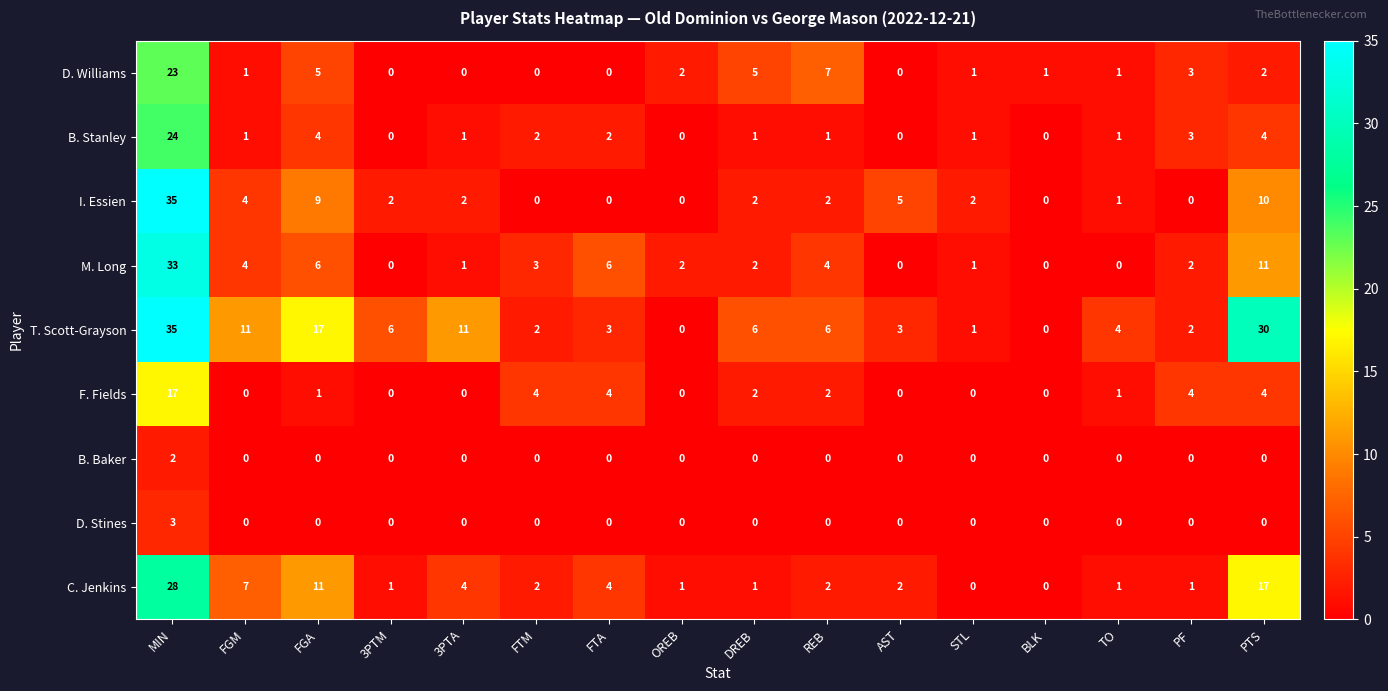

What is the maximum value for T. Scott-Grayson?

35